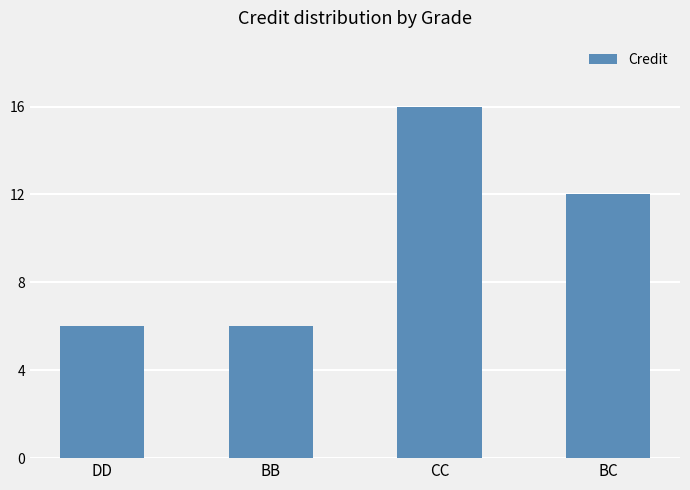

What is the greatest value displayed?

16